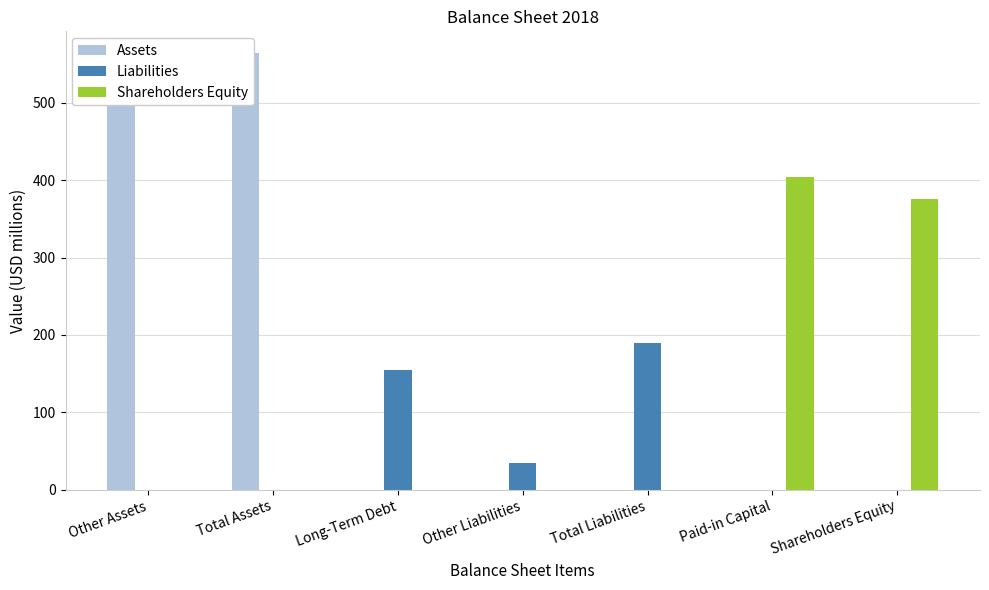

Which category has the highest value in the Shareholders Equity series?

Paid-in Capital